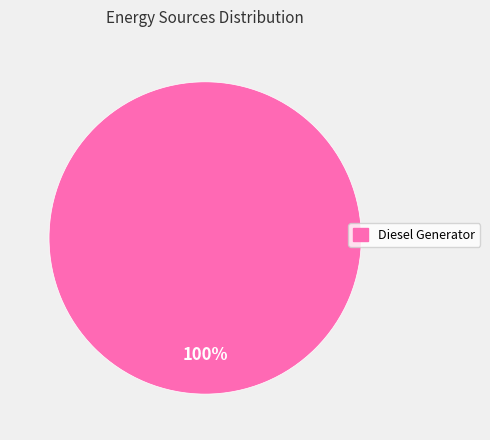

Does any single category account for the majority?

Yes